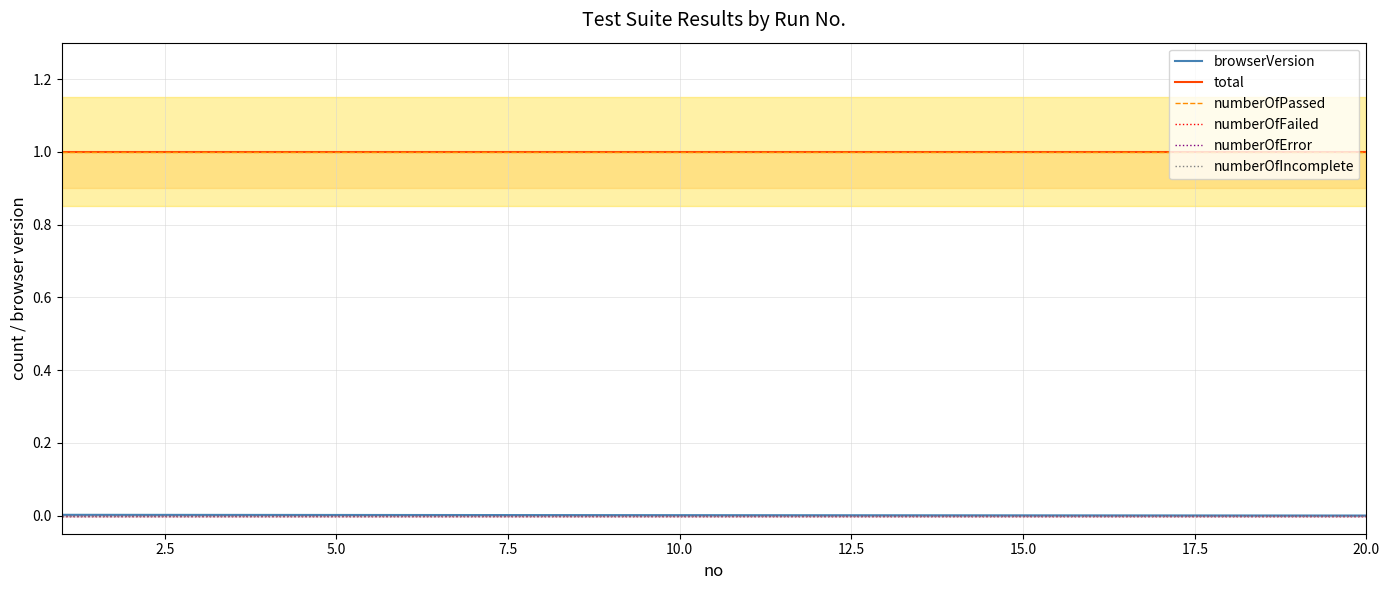

List the series in order of their peak value, lowest first.

numberOfFailed, numberOfError, numberOfIncomplete, browserVersion, total, numberOfPassed